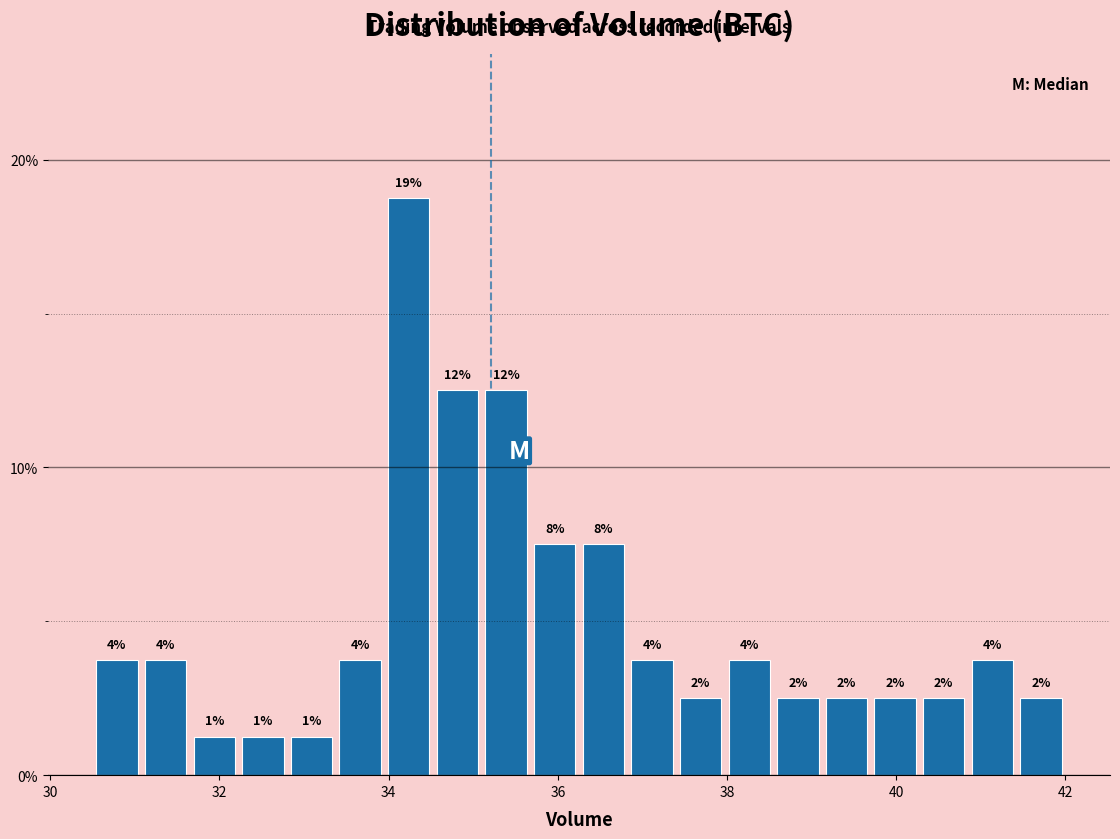

Around what value on the x-axis is the tallest bar? Give the approximate position of its centre, as read against the axis.

34.2